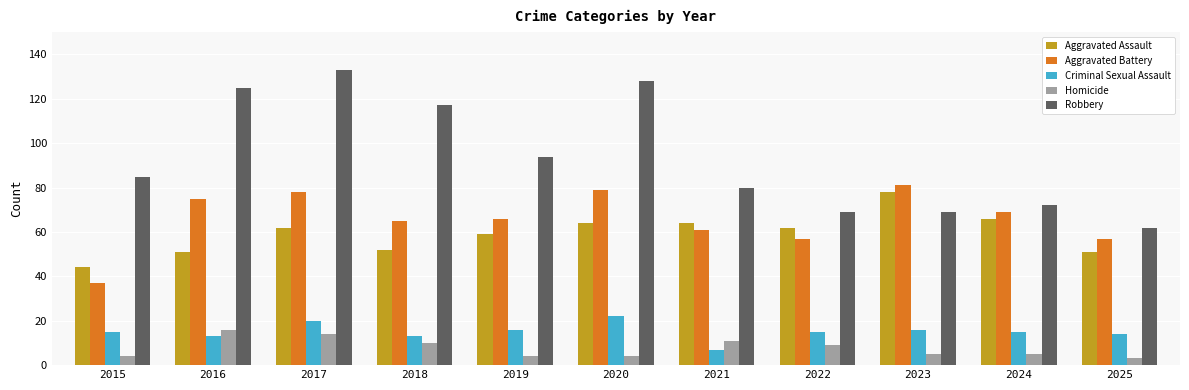

The Homicide series shows 4 at 2018. True or false?

False